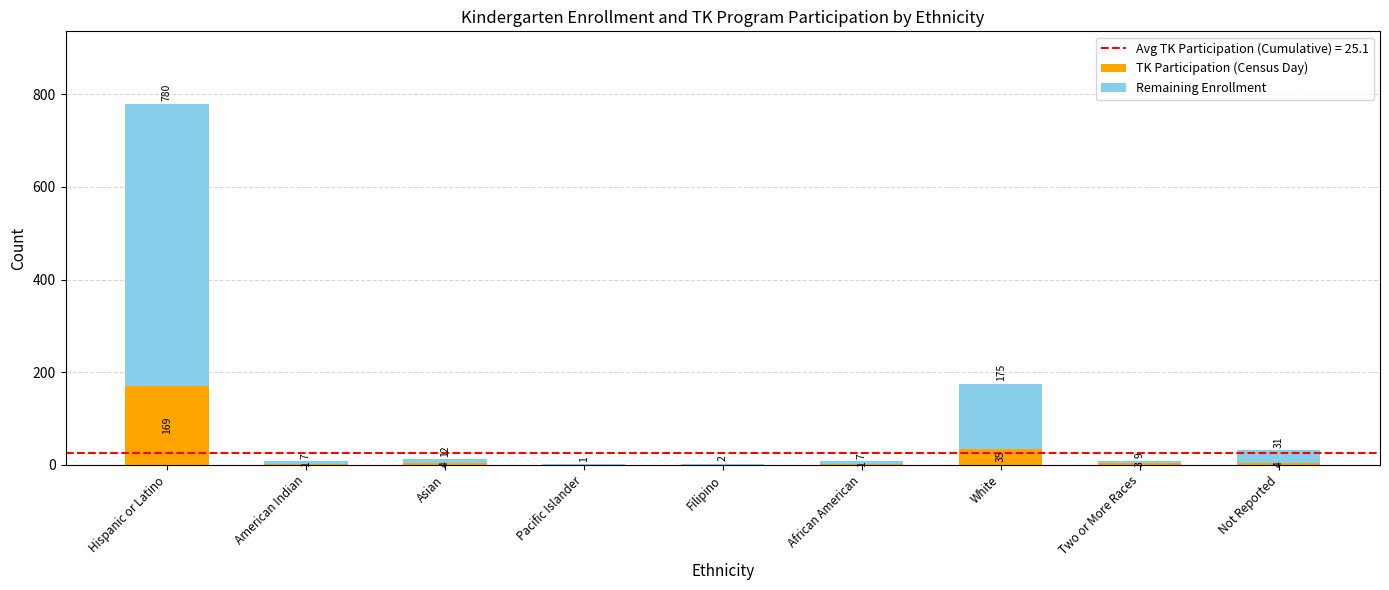

What is the total value across all series at Not Reported?

31